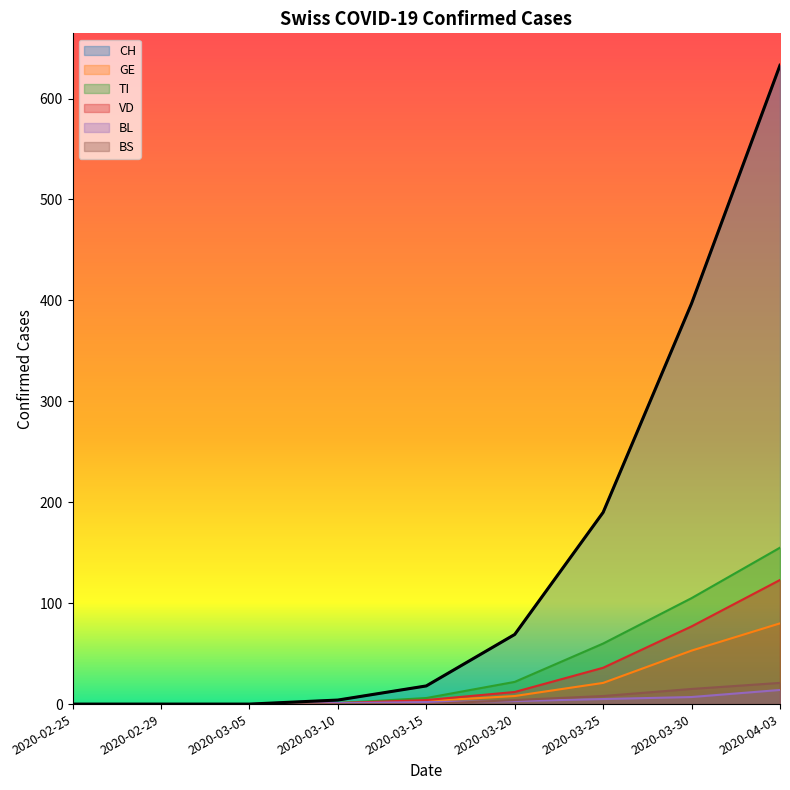

True or false: TI has more than 2 interior local peaks.

False